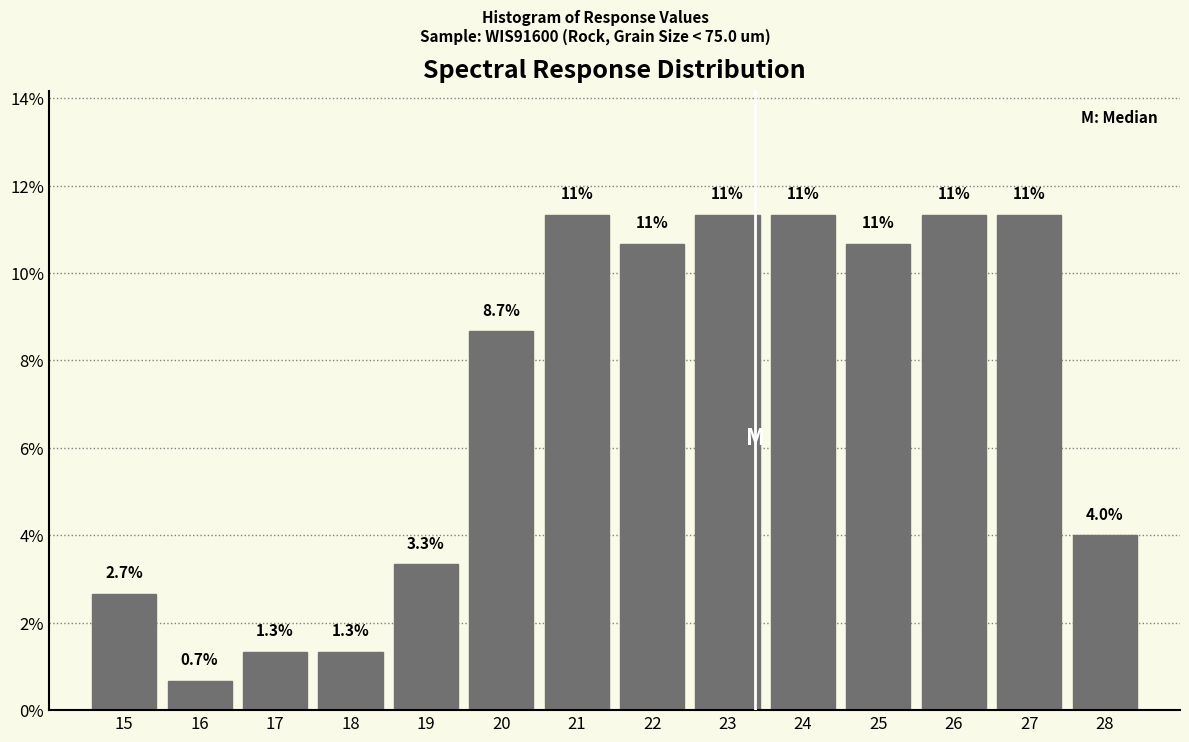

Reading left to right, transcribe all the data shown in this chart.

2.7	0.7	1.3	1.3	3.3	8.7	11.3	10.7	11.3	11.3	10.7	11.3	11.3	4.0